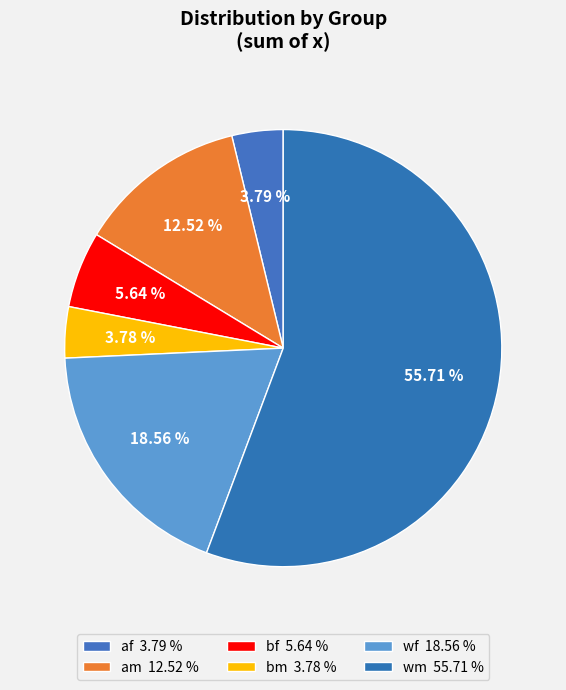

How many slices are in this pie chart?

6